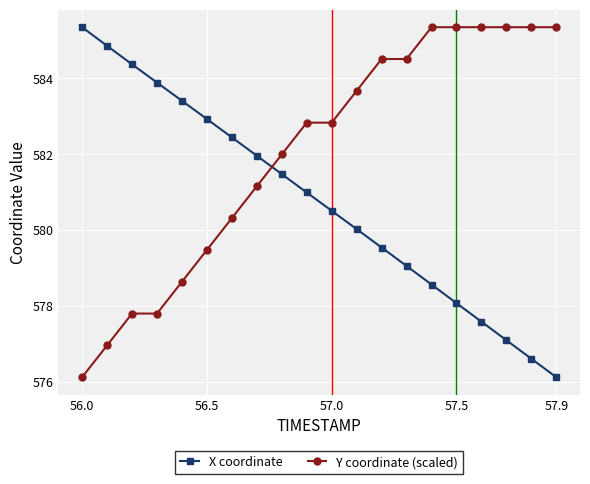

How many times do Y coordinate (scaled) and X coordinate cross each other?

1